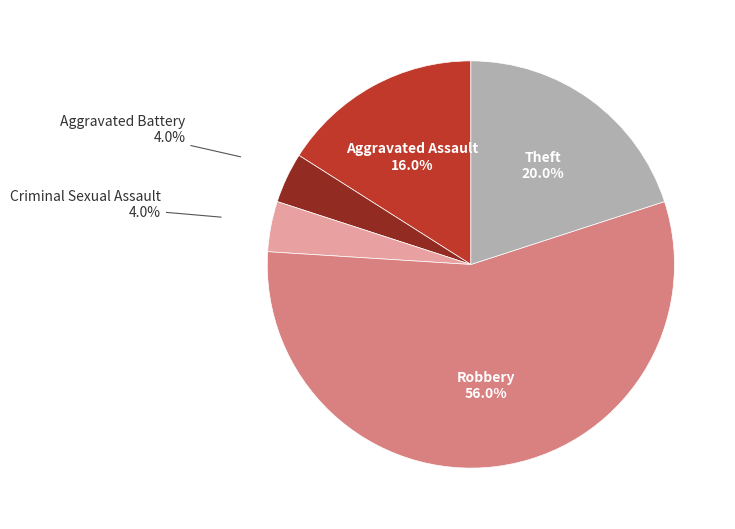

How many slices are in this pie chart?

5